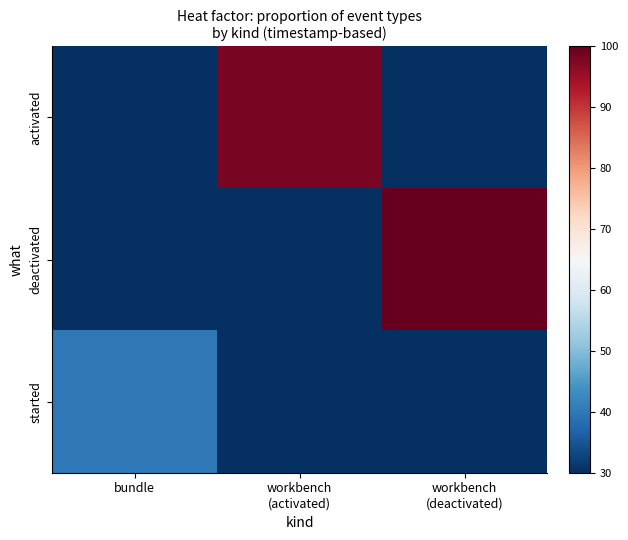

Rank the series by their maximum value, from lowest to highest.

started, activated, deactivated